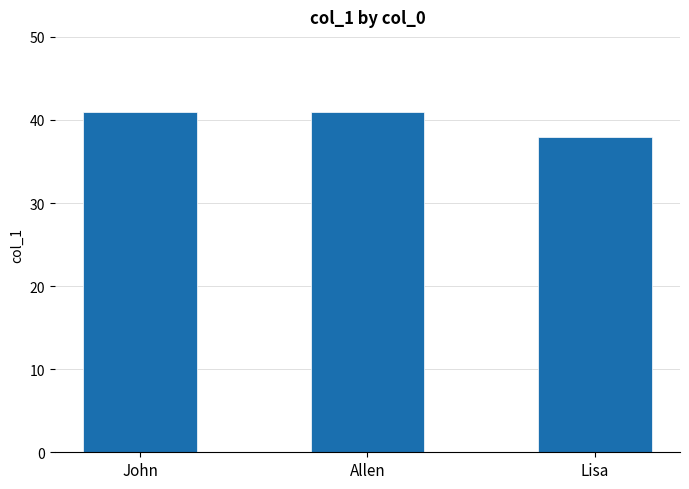

Reading left to right, transcribe all the data shown in this chart.

41	41	38